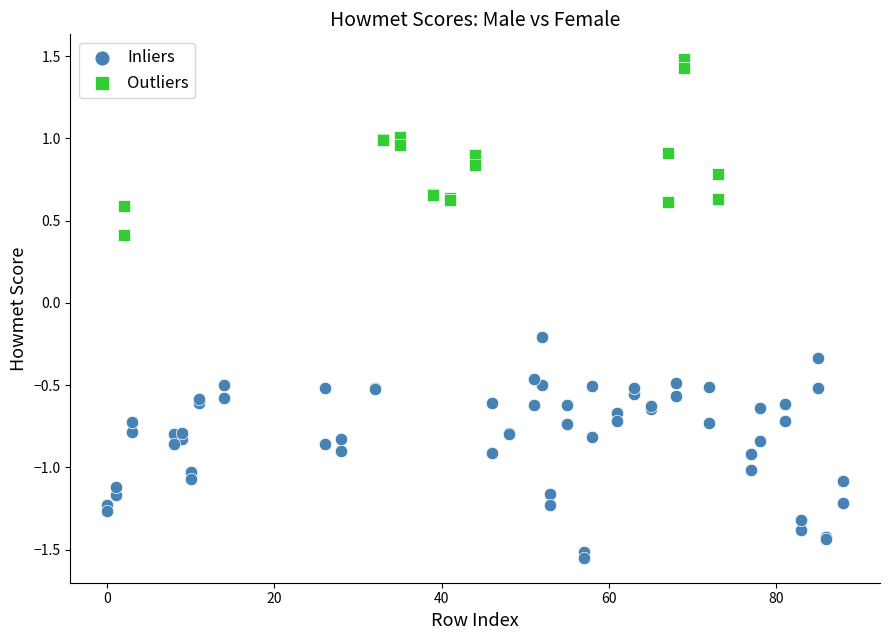

Which series contains the highest Y value?

Outliers